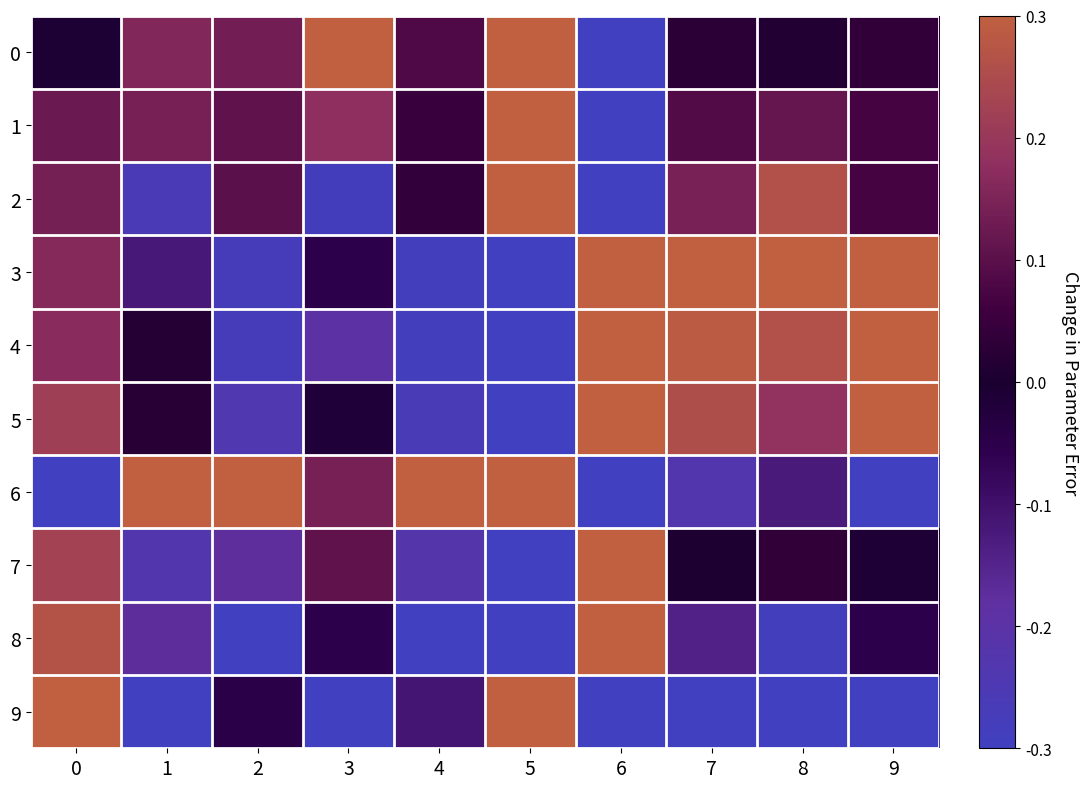

List the series in order of their peak value, lowest first.

0, 1, 2, 3, 4, 5, 6, 7, 8, 9